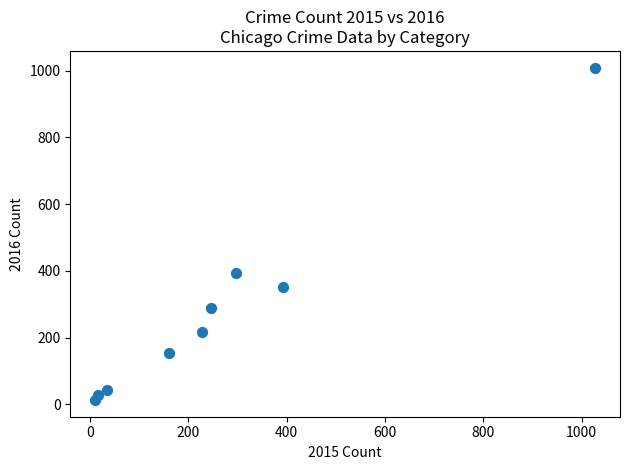

What is the range of Y values (max minus min)?

996